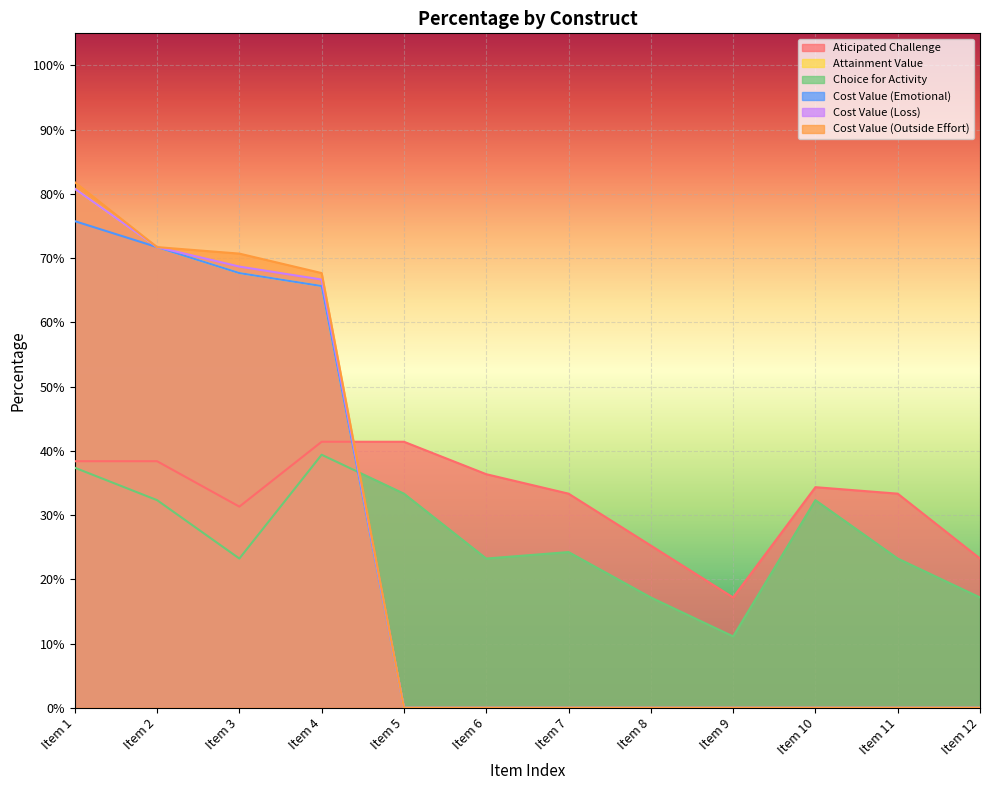

Rank the categories by Cost Value (Outside Effort) value from highest to lowest.

Item 1, Item 2, Item 3, Item 4, Item 5, Item 6, Item 7, Item 8, Item 9, Item 10, Item 11, Item 12